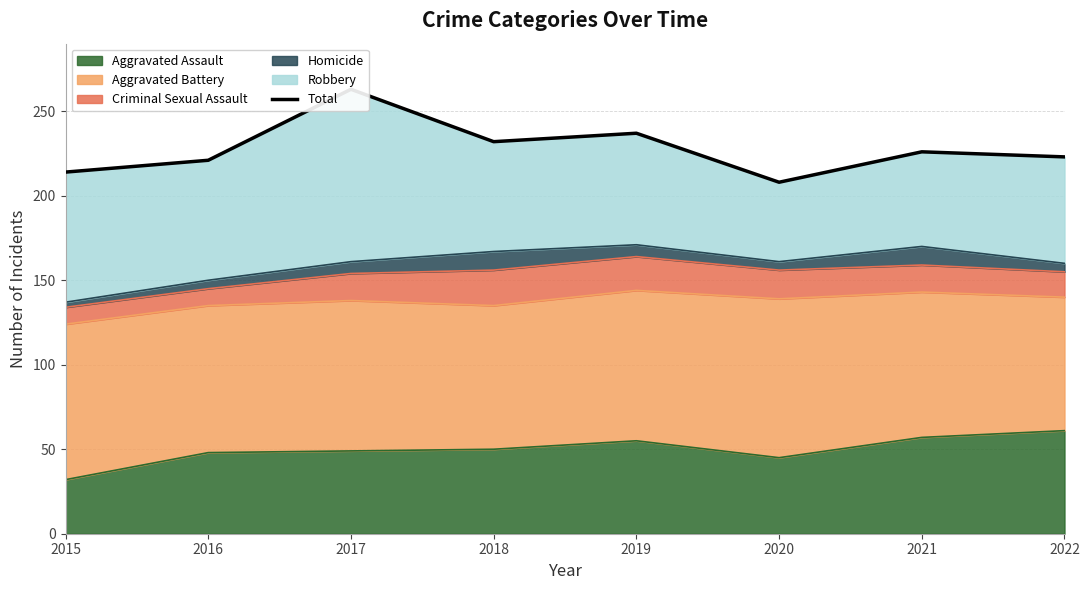

What is the value of the 1st point from the left?

214